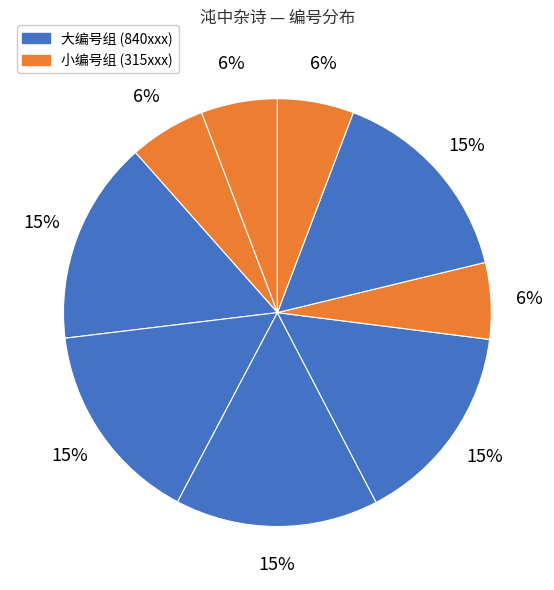

Count the number of slices in the pie.

9